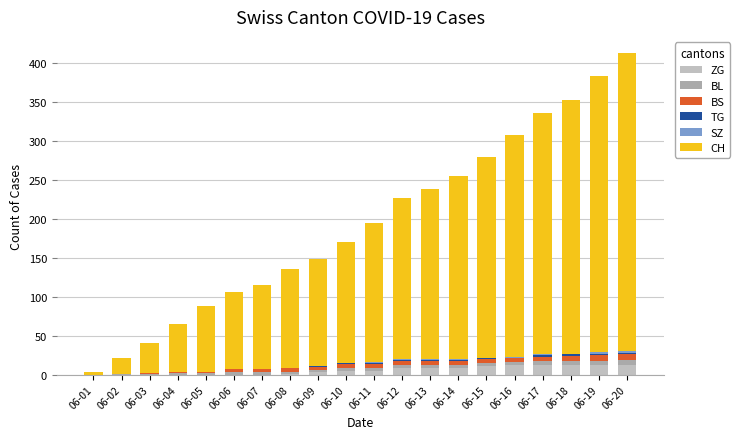

Which series has the largest total across all categories?

CH